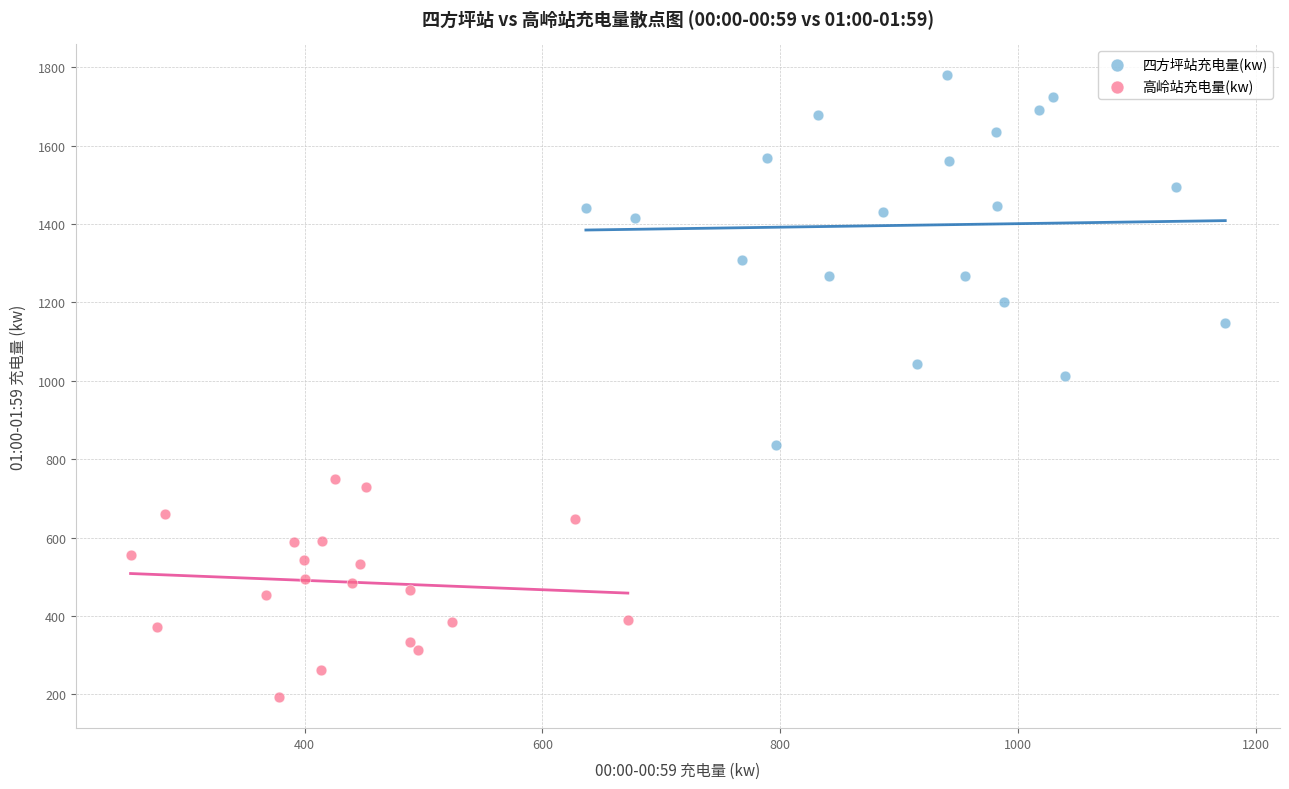

What are all the series names shown in the legend?

四方坪站充电量(kw), 高岭站充电量(kw)